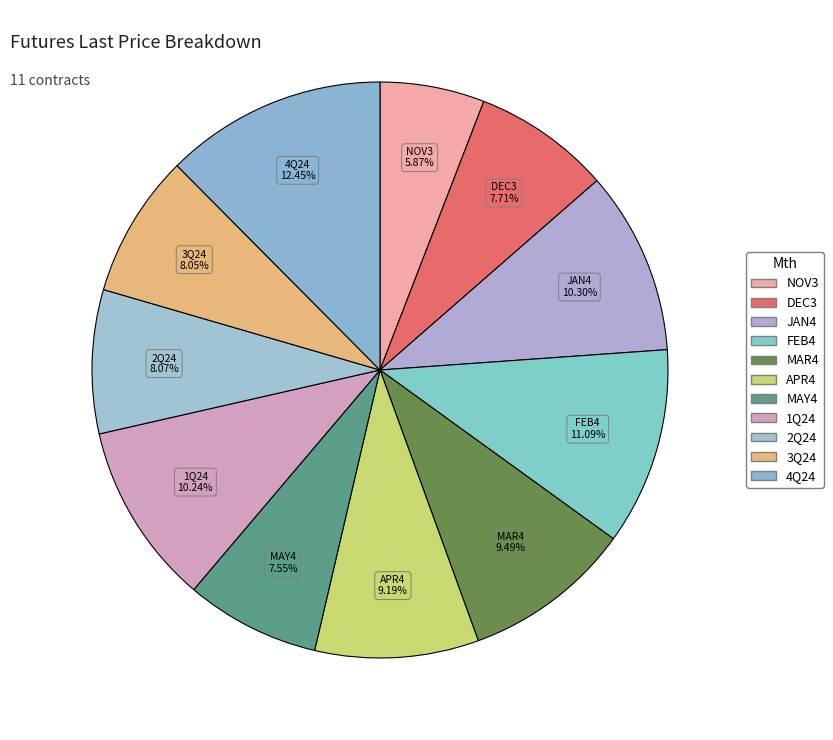

How many slices are in this pie chart?

11